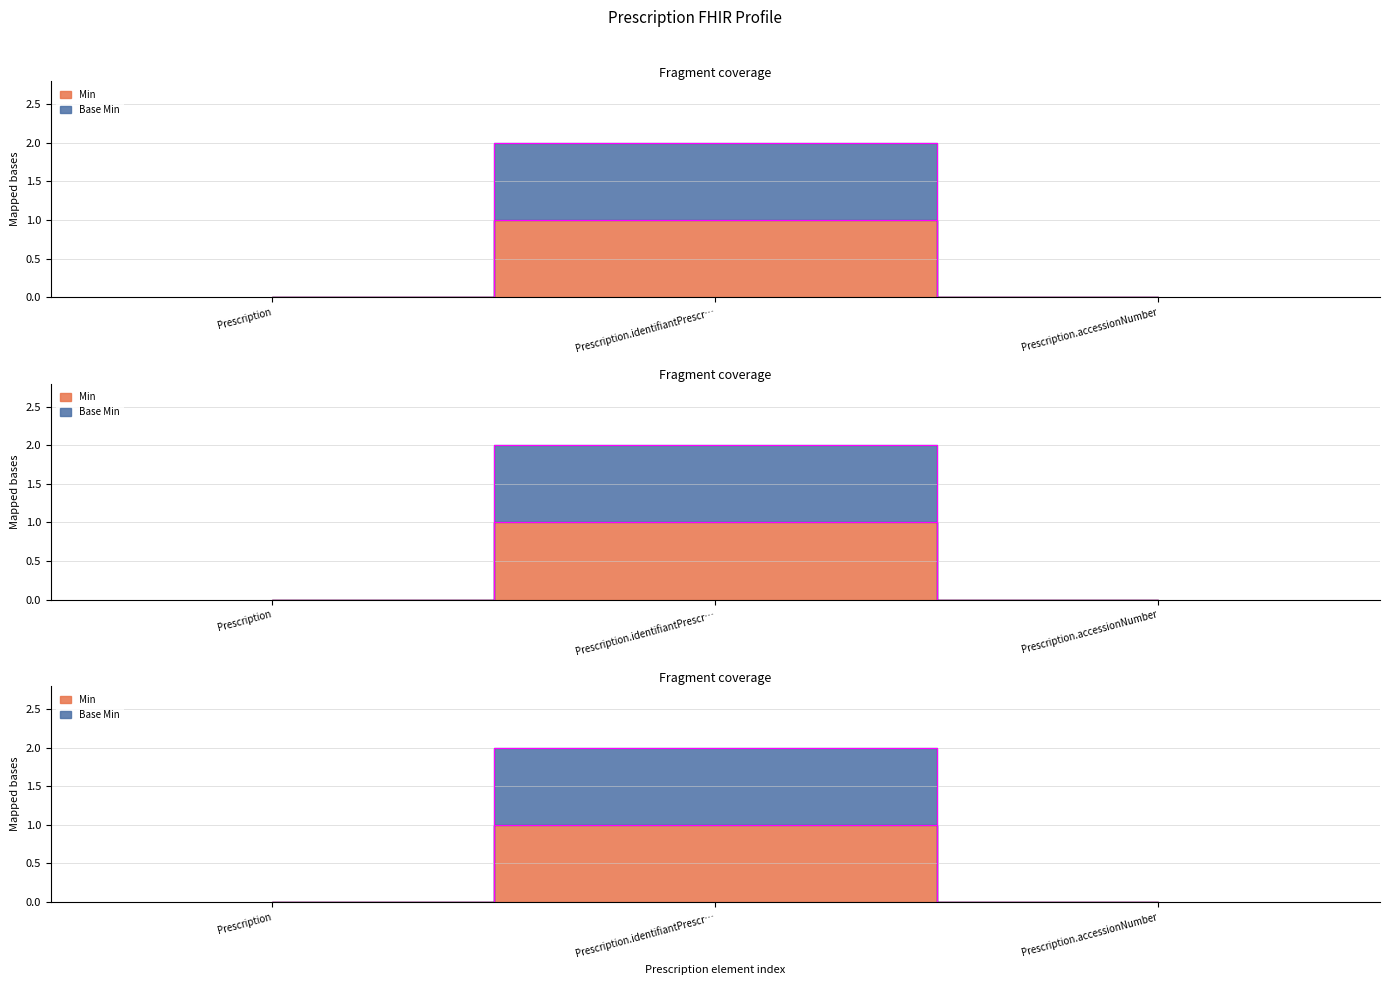

At how many categories does at least one series exceed 1?

1